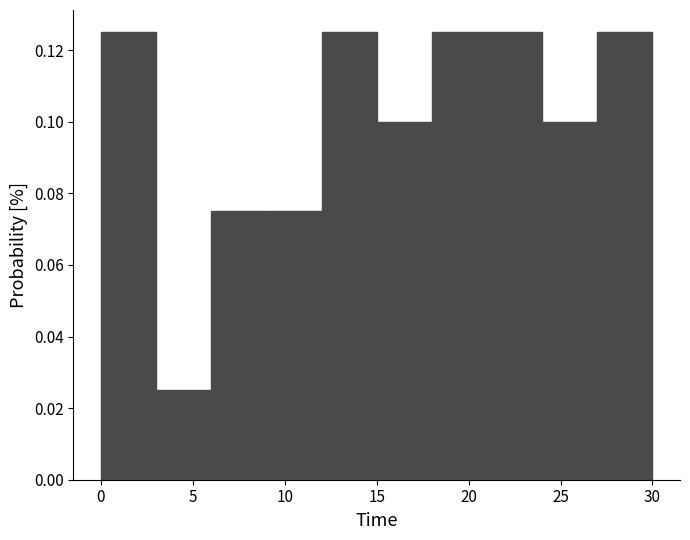

Reading left to right, transcribe this chart: for each bar, give the range it covers on the x-axis and its height. The values are not printed on the chart, so give them approximately, as read against the axis.

0 to 3: 0.126
3 to 6: 0.026
6 to 9: 0.076
9 to 12: 0.076
12 to 15: 0.126
15 to 18: 0.100
18 to 21: 0.126
21 to 24: 0.126
24 to 27: 0.100
27 to 30: 0.126